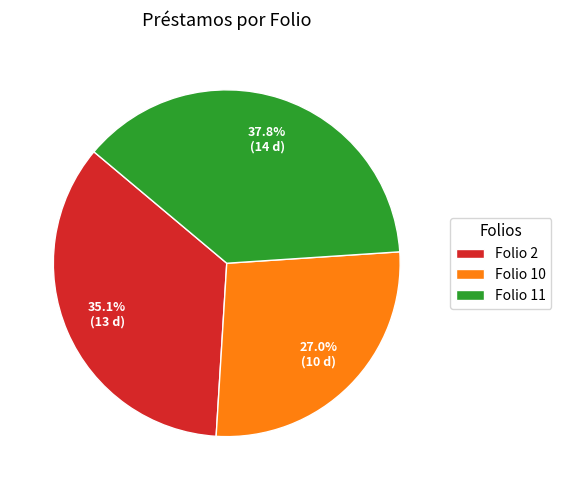

Rank the categories by value from lowest to highest.

Folio 10, Folio 2, Folio 11